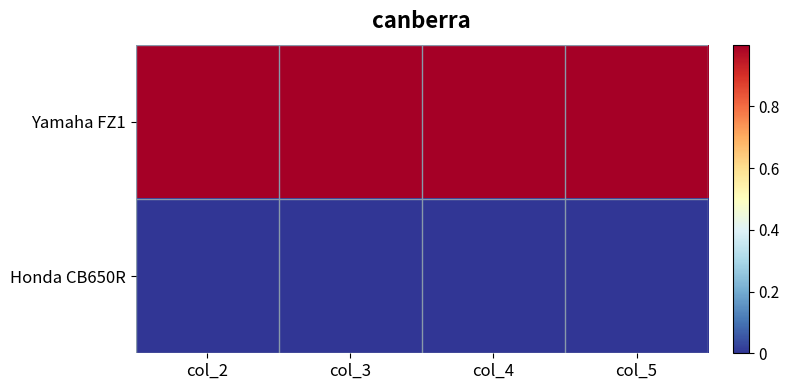

What is the maximum value shown in the chart?

1